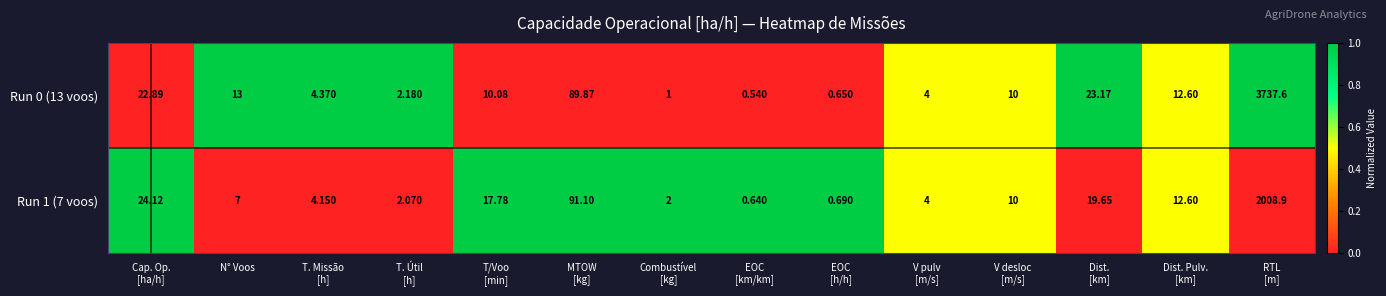

How many data points in Run 1 (7 voos) are less than 10?

7